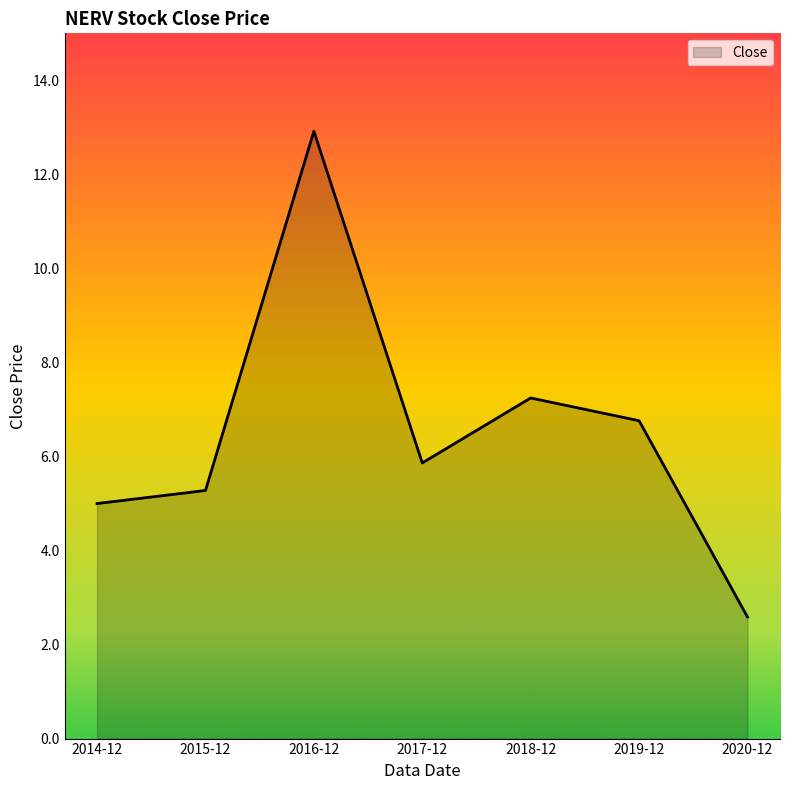

The chart shows a value of 2.6 at 2020-12. True or false?

True